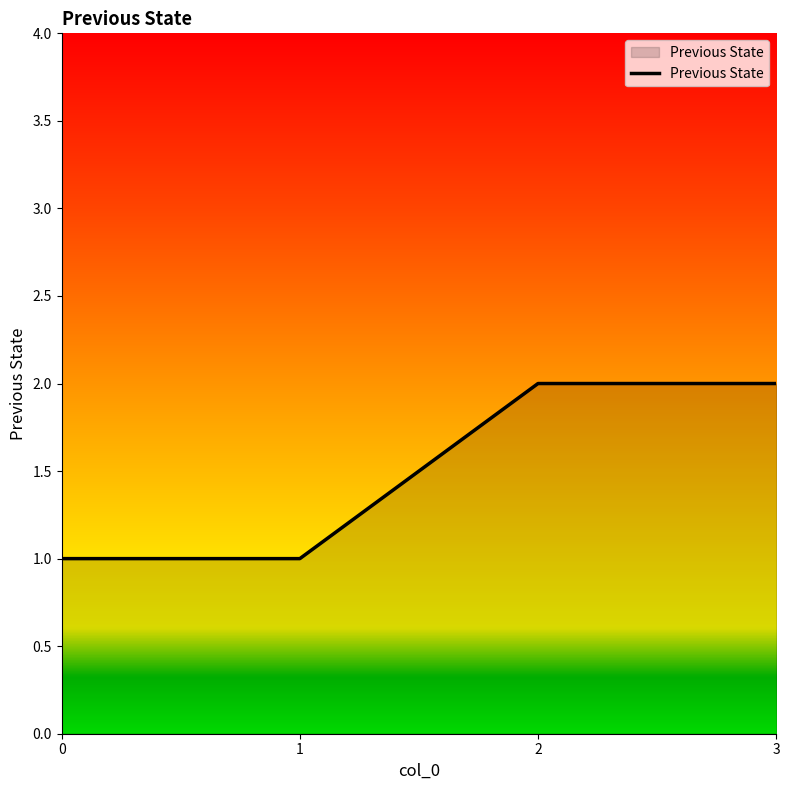

What is the sum of all values?

6